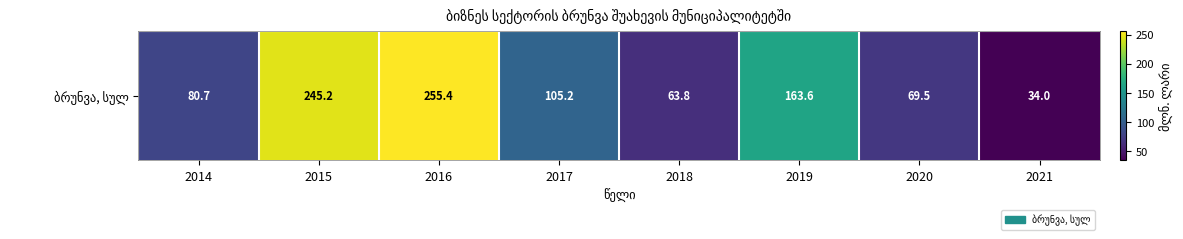

What is the sum of all values?

1017.4